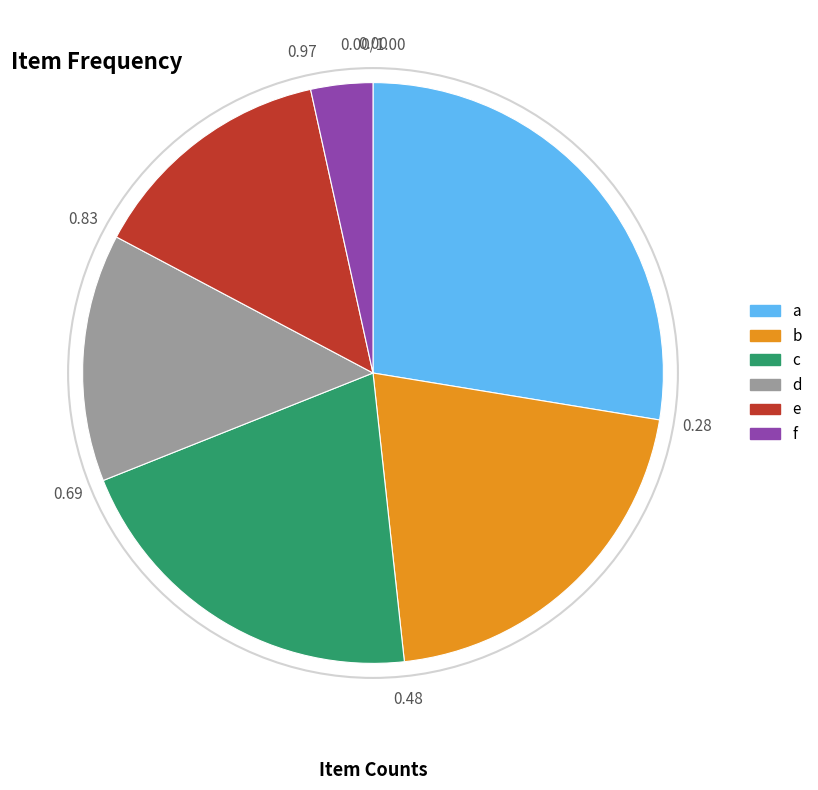

Which slice is the smallest?

f